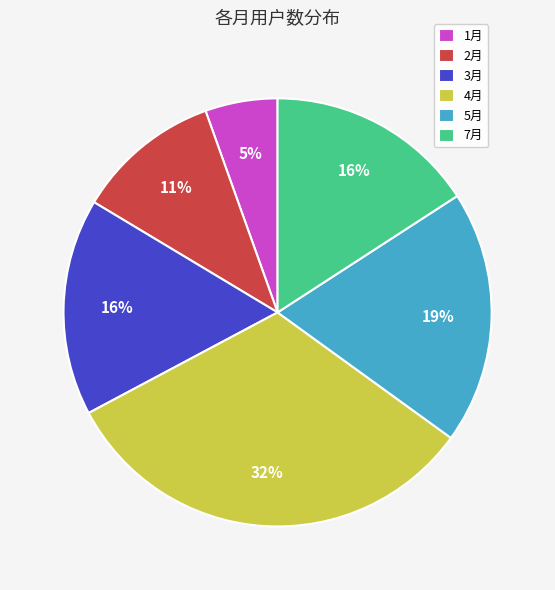

Which category has the smallest portion of the pie?

1月